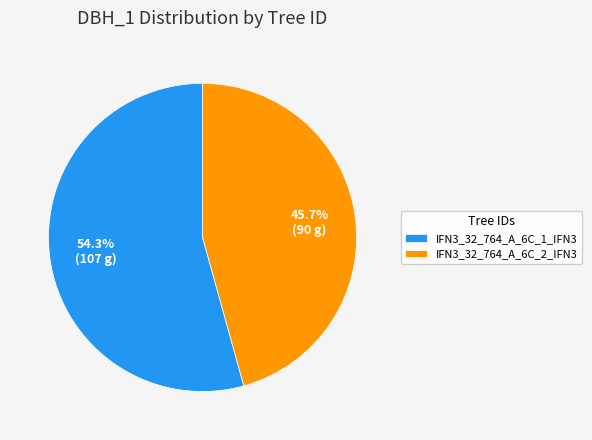

How many slices are in this pie chart?

2